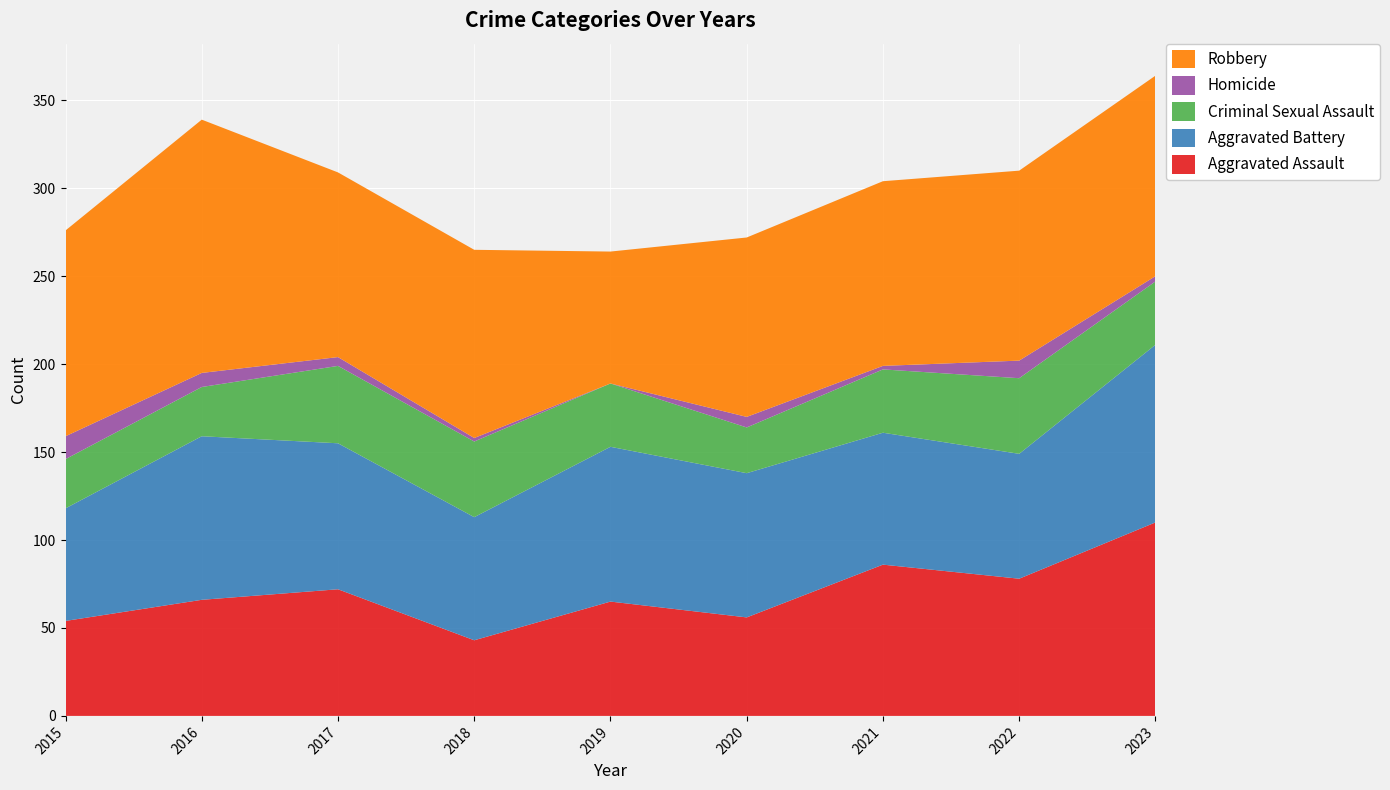

Reading left to right, list all the values displayed in this chart.

Aggravated Assault: 54	66	72	43	65	56	86	78	110
Aggravated Battery: 64	93	83	70	88	82	75	71	101
Criminal Sexual Assault: 28	28	44	43	36	26	36	43	36
Homicide: 13	8	5	2	0	6	2	10	3
Robbery: 117	144	105	107	75	102	105	108	114